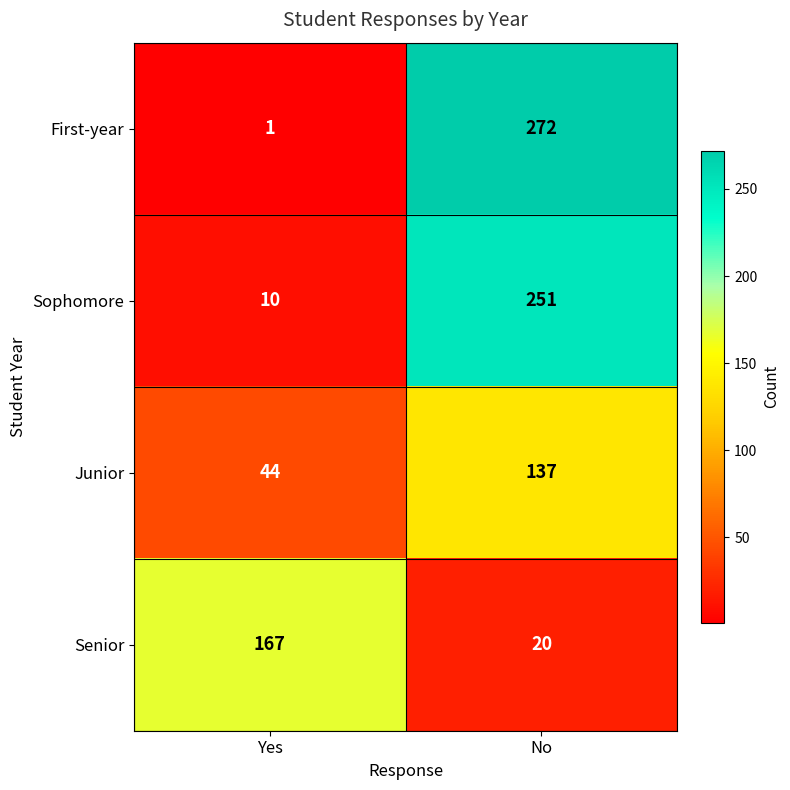

Reading left to right, list all the values displayed in this chart.

First-year: 1	272
Sophomore: 10	251
Junior: 44	137
Senior: 167	20